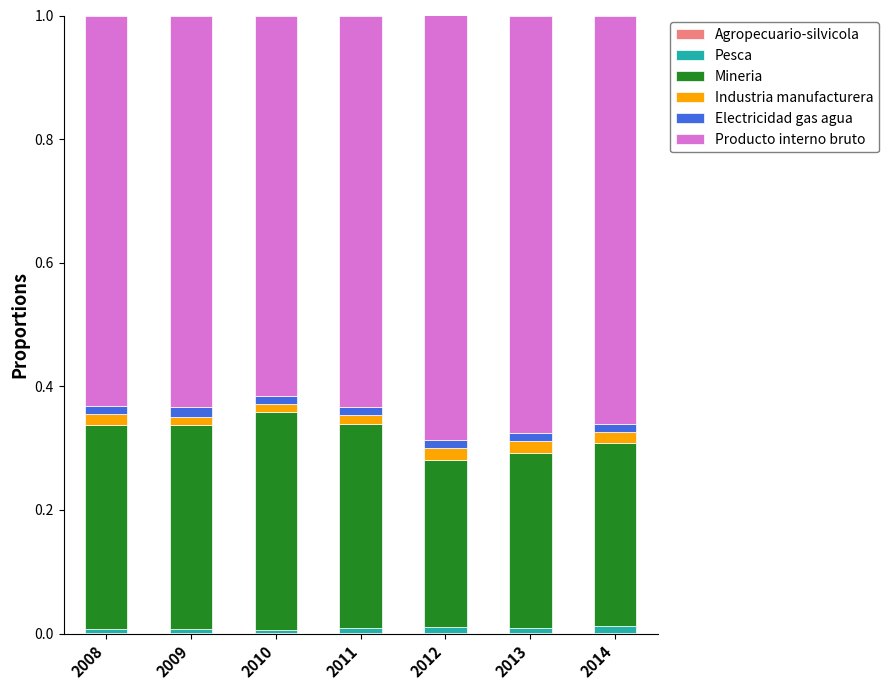

Are the bars horizontal?

No